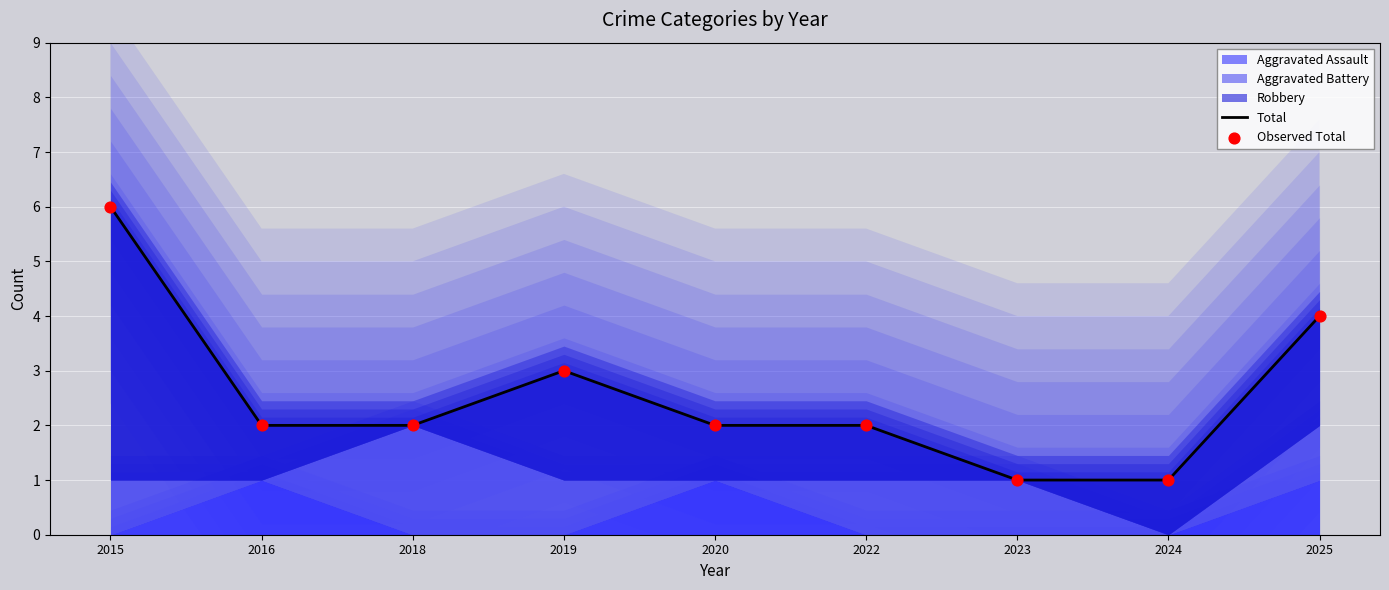

What is the total value across all series at 2020?

4